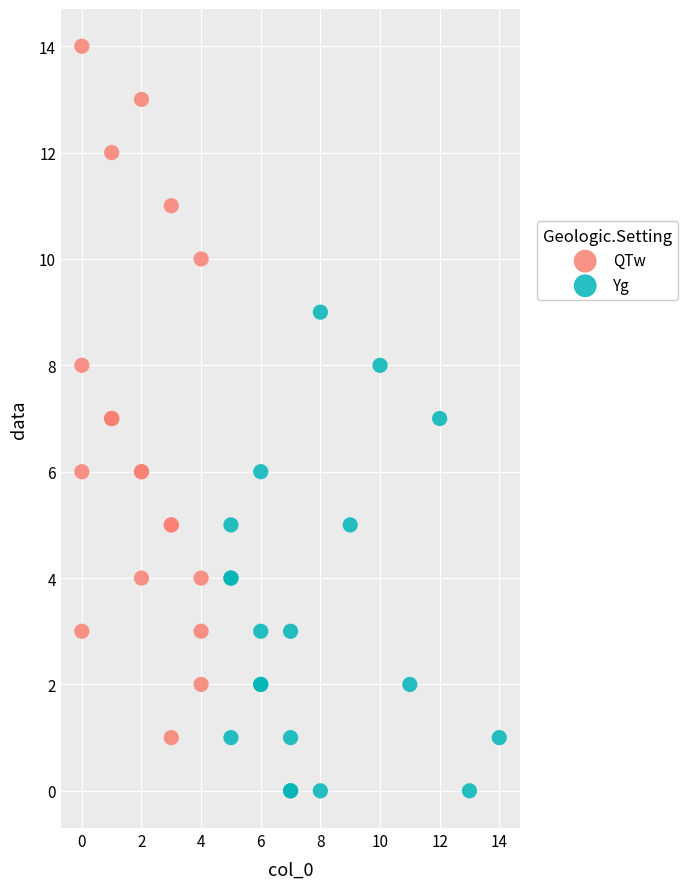

Which series has the largest Y range (max minus min)?

QTw